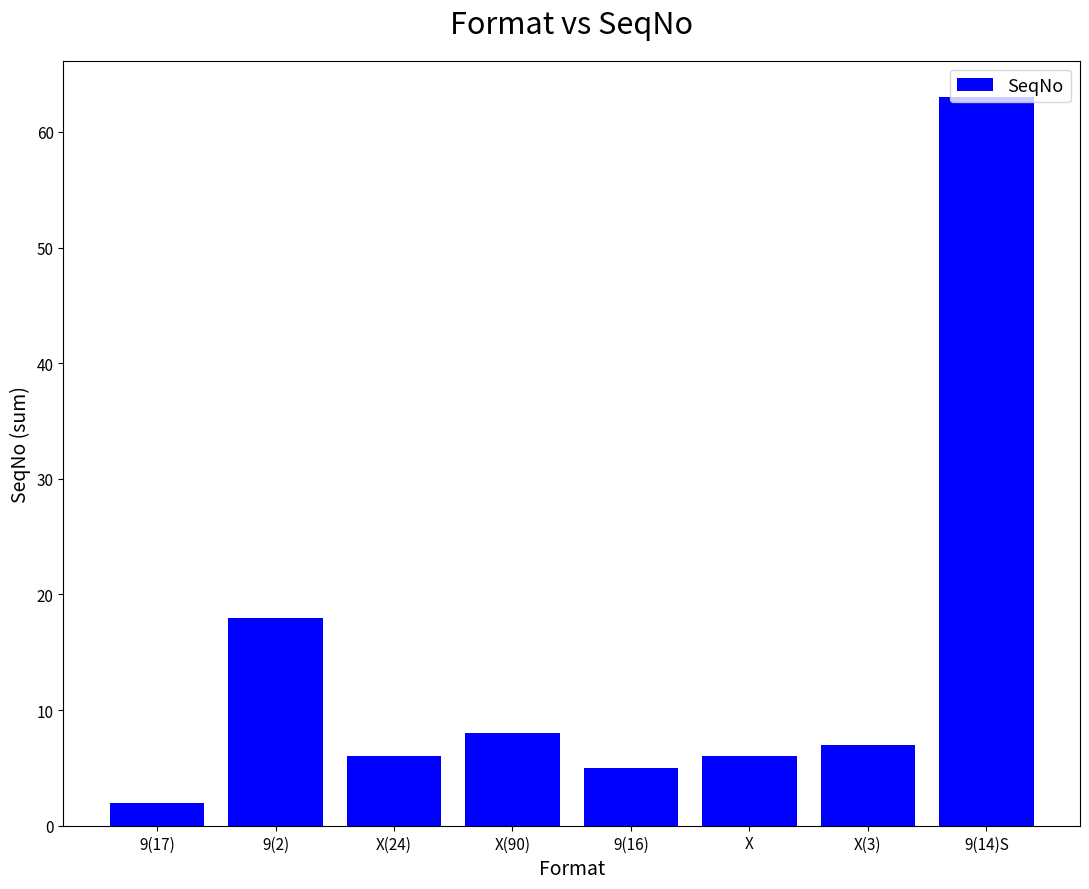

What is the difference between the maximum and minimum values?

61